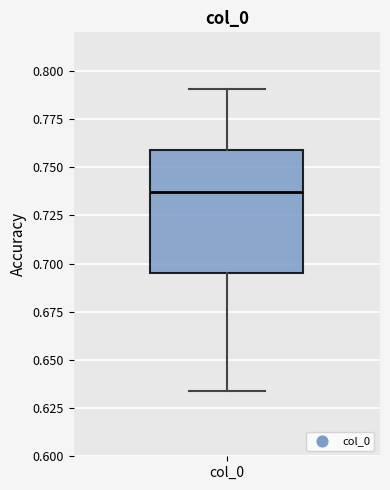

Transcribe this box plot: give where the median line is, the range the box spans, and where the two whiskers end, as read against the y-axis. The values are not printed on the chart, so give them approximately, as read against the axis.

median 0.735, box 0.695 to 0.760, whiskers 0.635 to 0.790